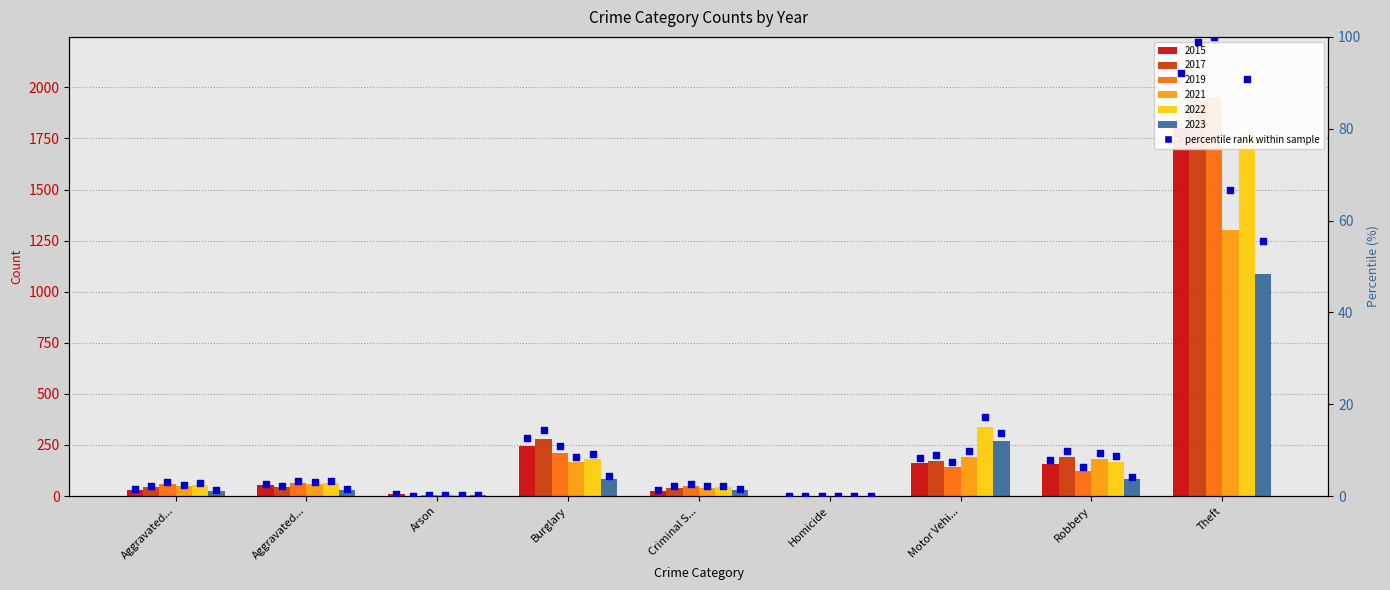

What is the total value across all series at Arson?

25